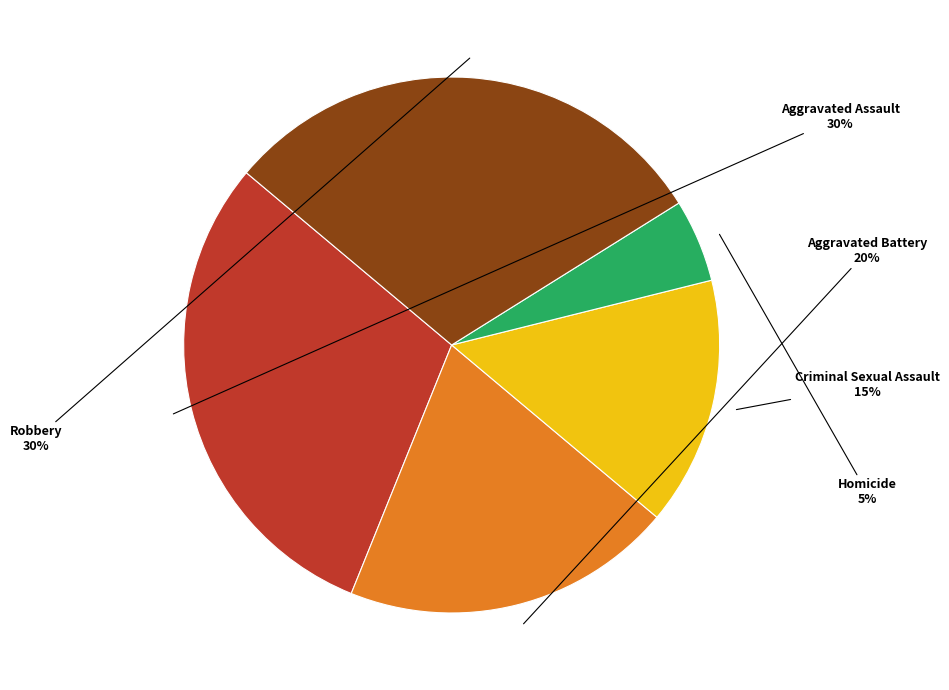

Between Criminal Sexual Assault and Homicide, which is larger?

Criminal Sexual Assault